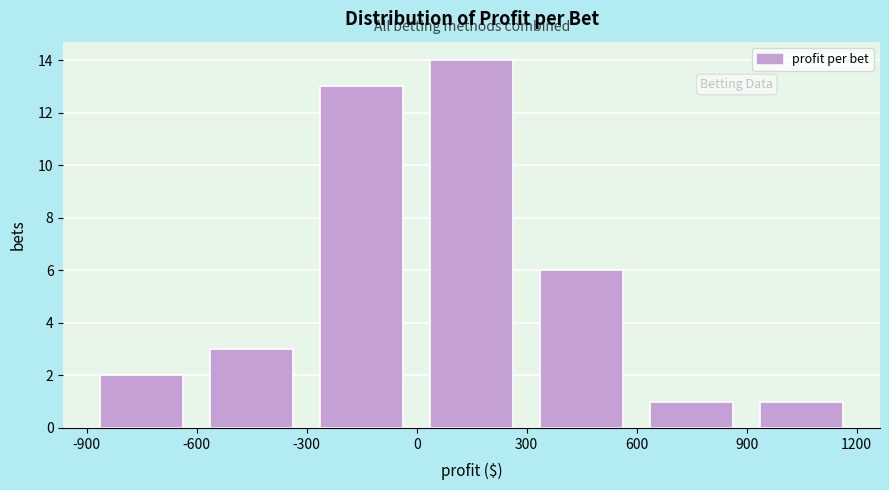

How tall is the bar that spans 600 to 900 on the x-axis? The values are not printed on the chart, so give them approximately, as read against the axis.

1